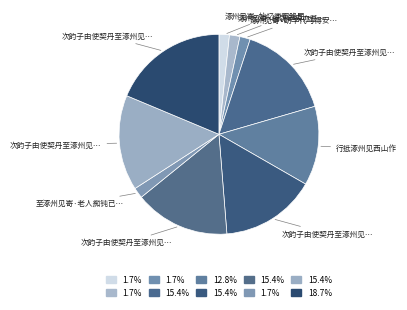

How many segments does this pie chart have?

10